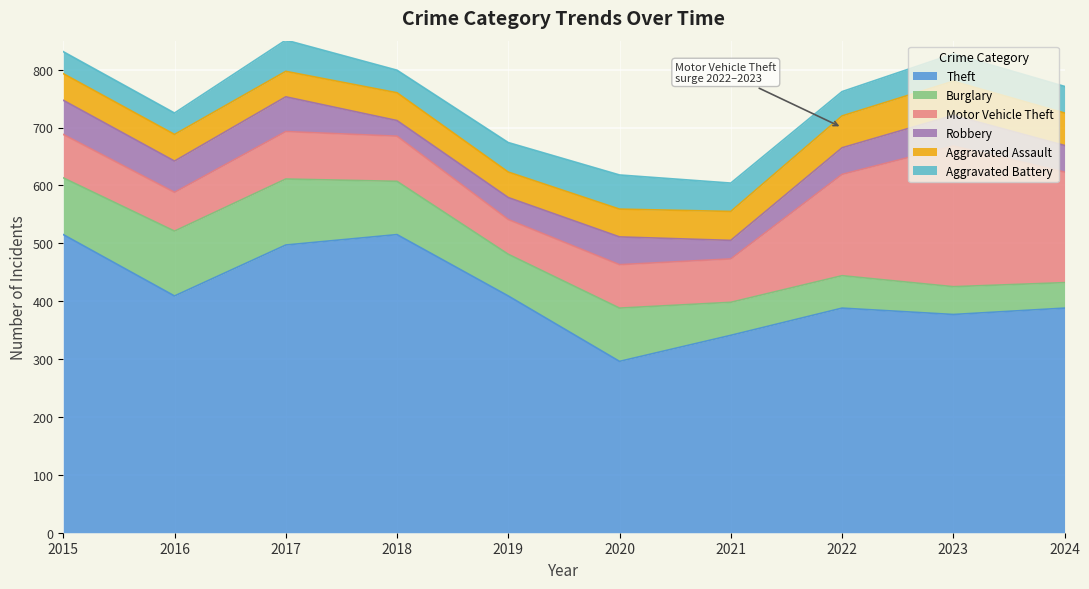

What is the value of the Burglary point at the 1st from the left?

98